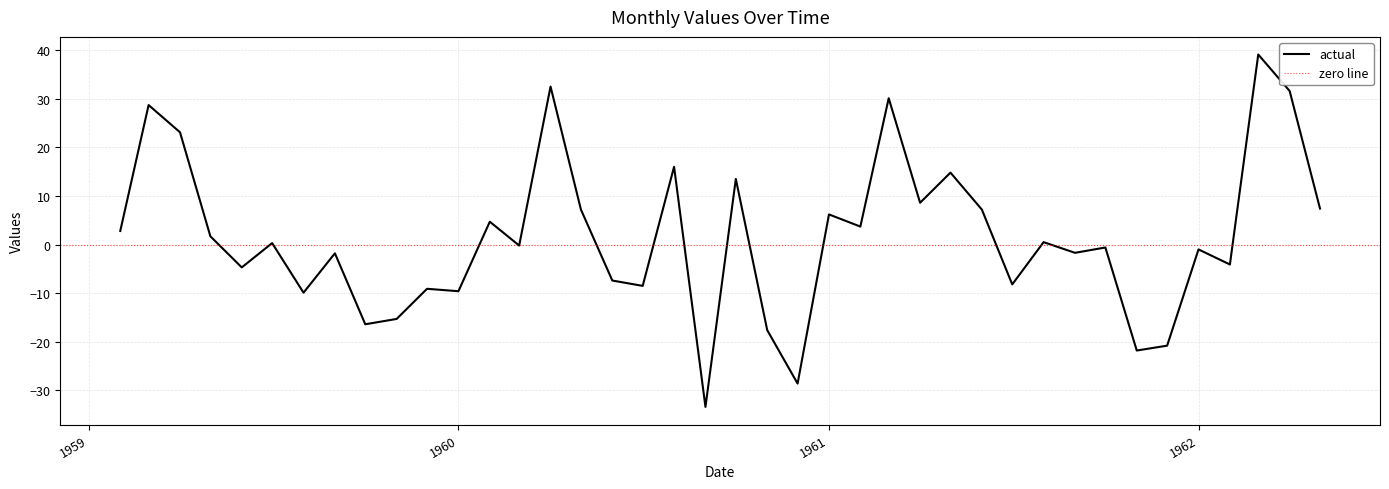

What position from the right is 1960-10?

20